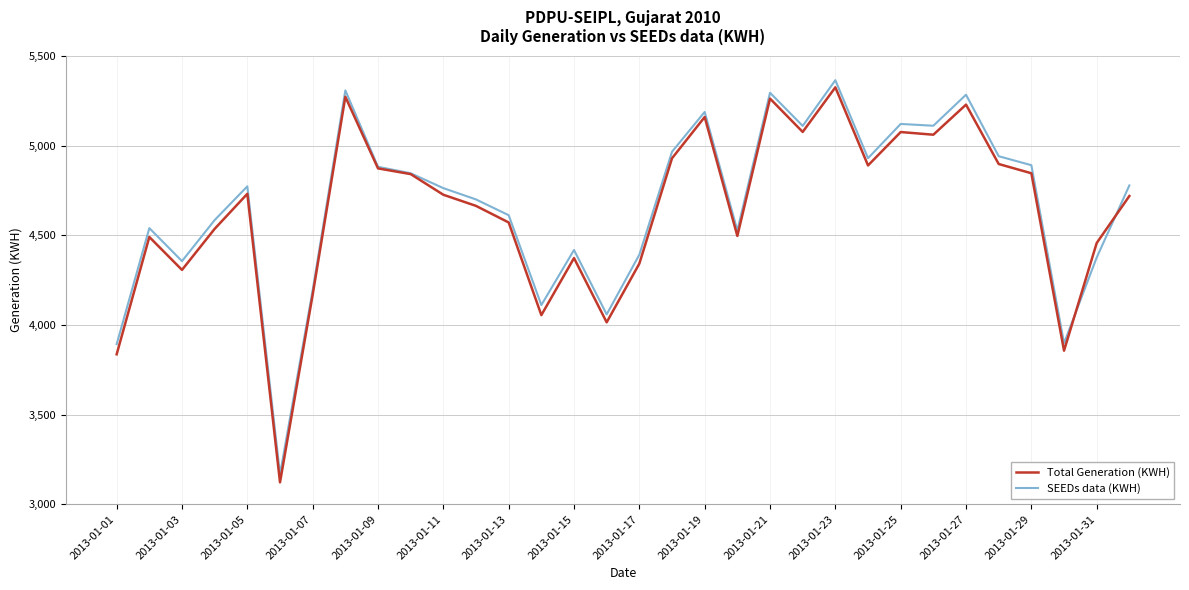

What is the highest value of the SEEDs data (KWH) series?

5365.0